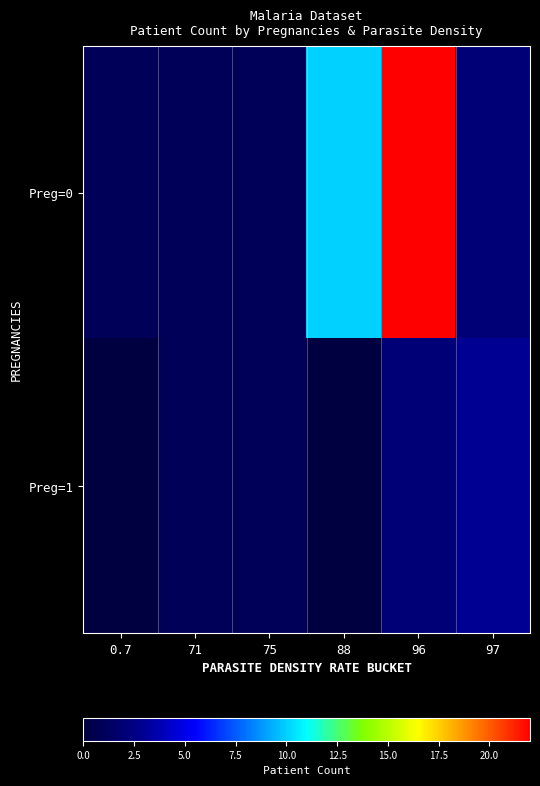

Count the number of data series in this chart.

2